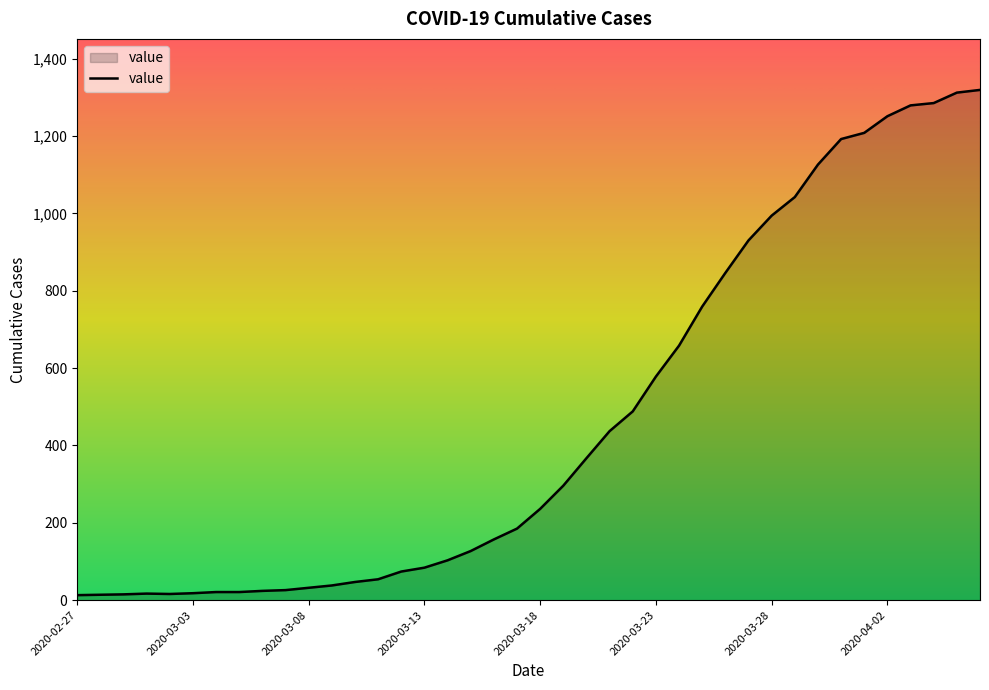

What is the difference between the maximum and minimum values?

1306